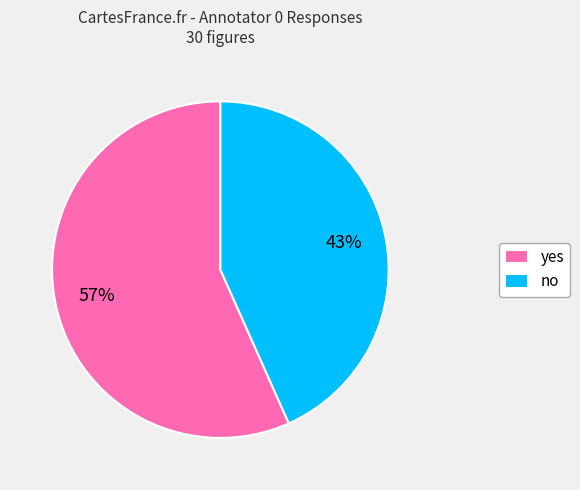

How many slices are in this pie chart?

2